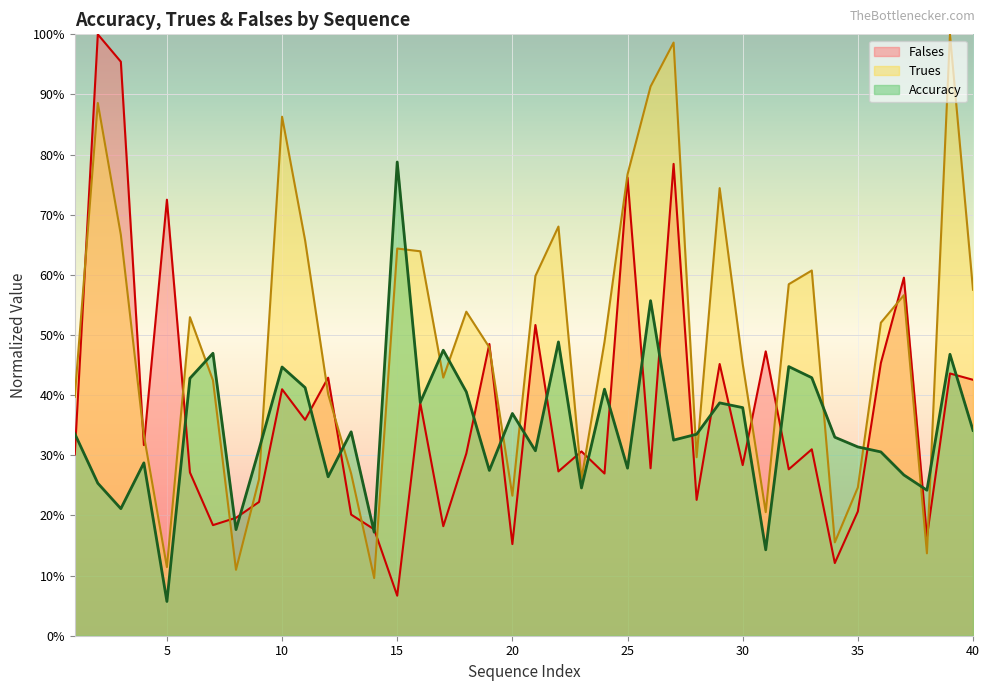

What is the total value across all series at 34?

0.6